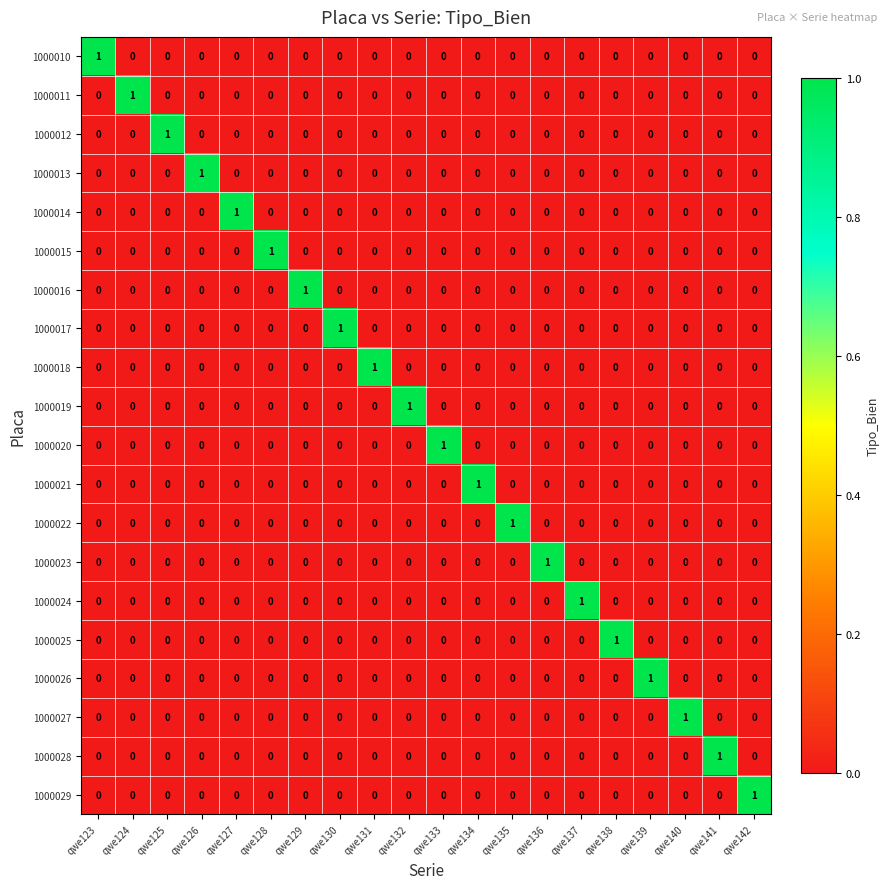

What is the total value across all series at qwe128?

1